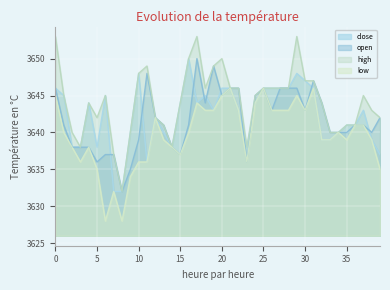

What is the maximum value shown in the chart?

3653